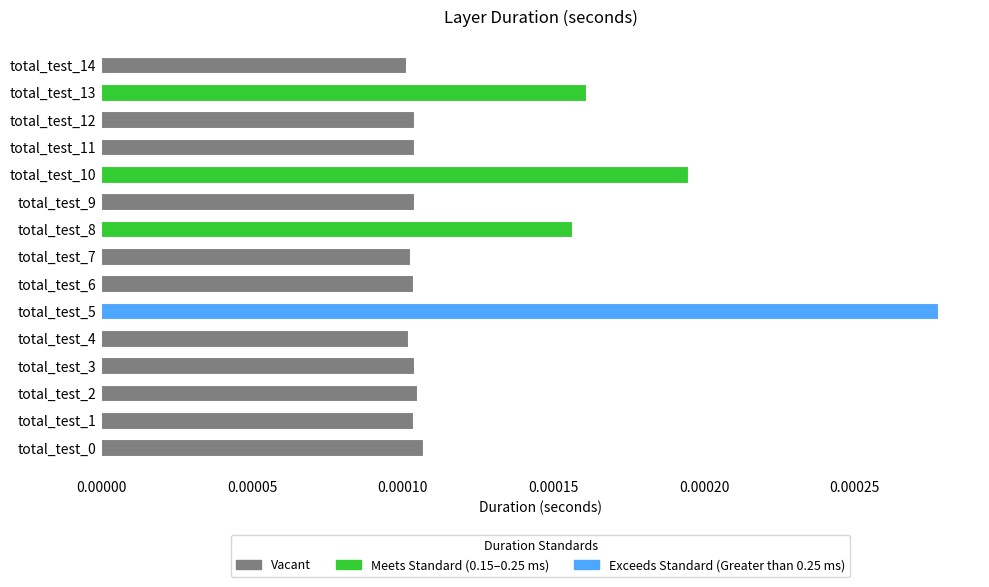

At which category does the chart reach its peak across all series?

total_test_5